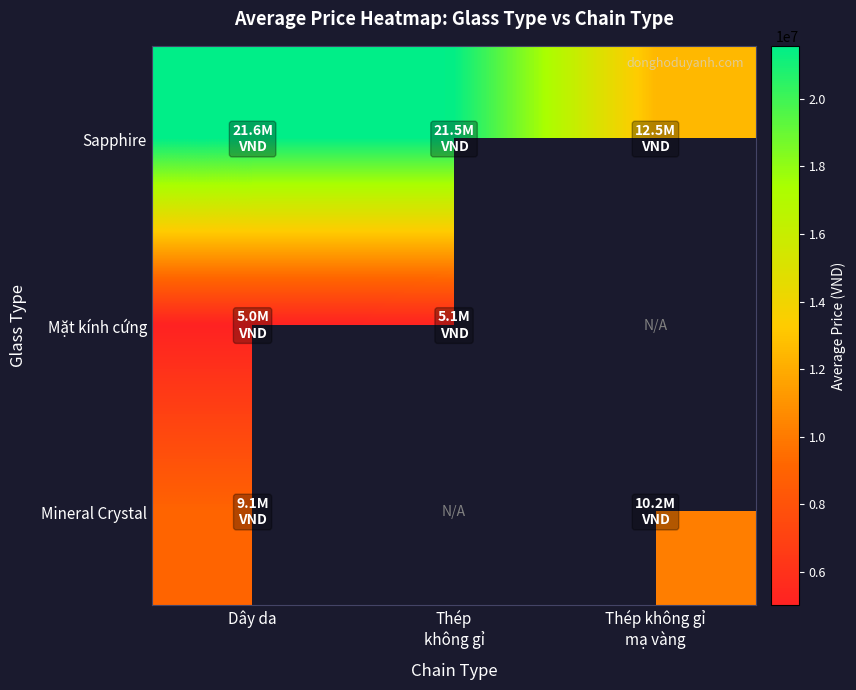

List the series in order of their peak value, highest first.

Sapphire, Mineral Crystal, Mặt kính cứng